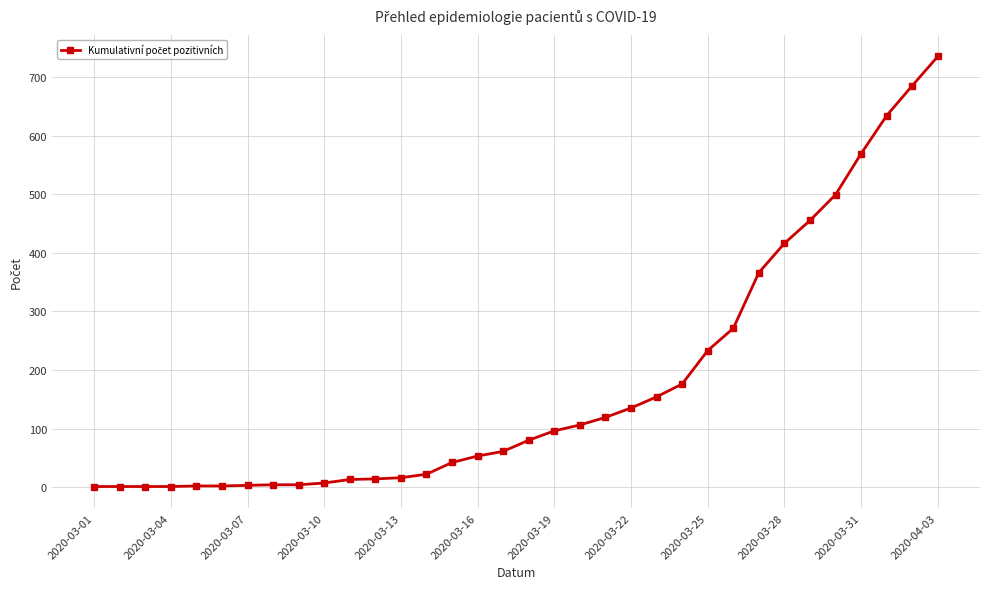

What is the sum of all values?

5976